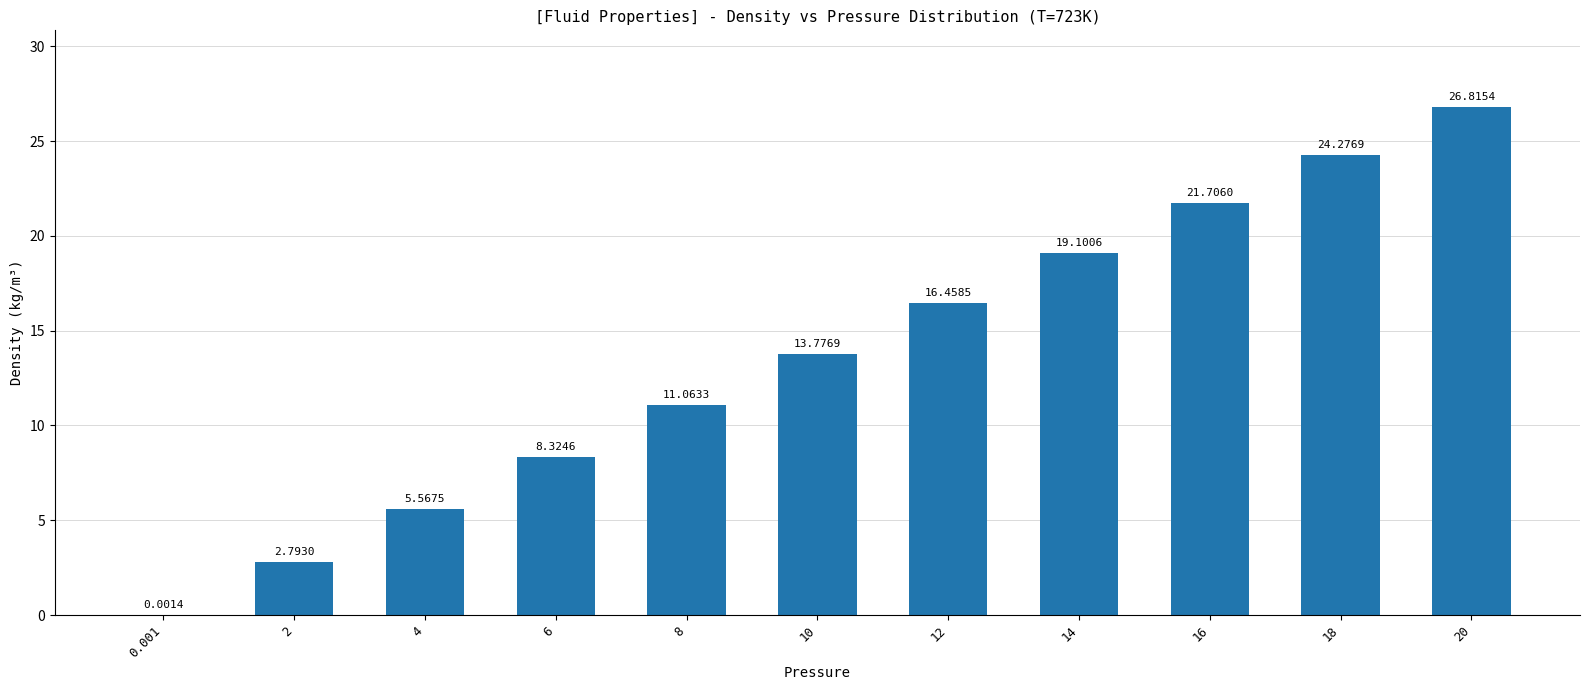

What is the change in value from 4 to 20?

+21.2